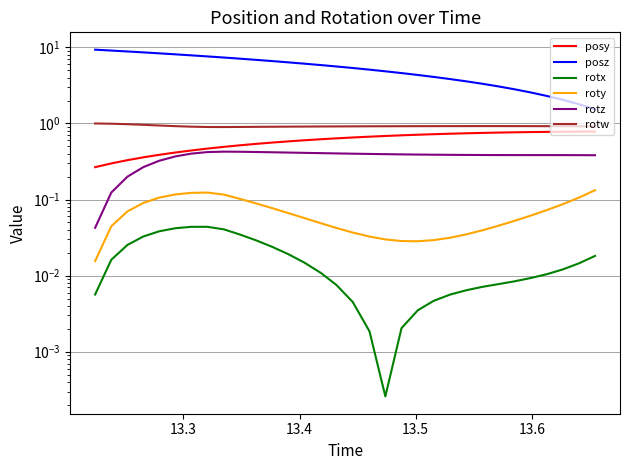

What is the value of the rotw point at the 30th from the left?

0.9